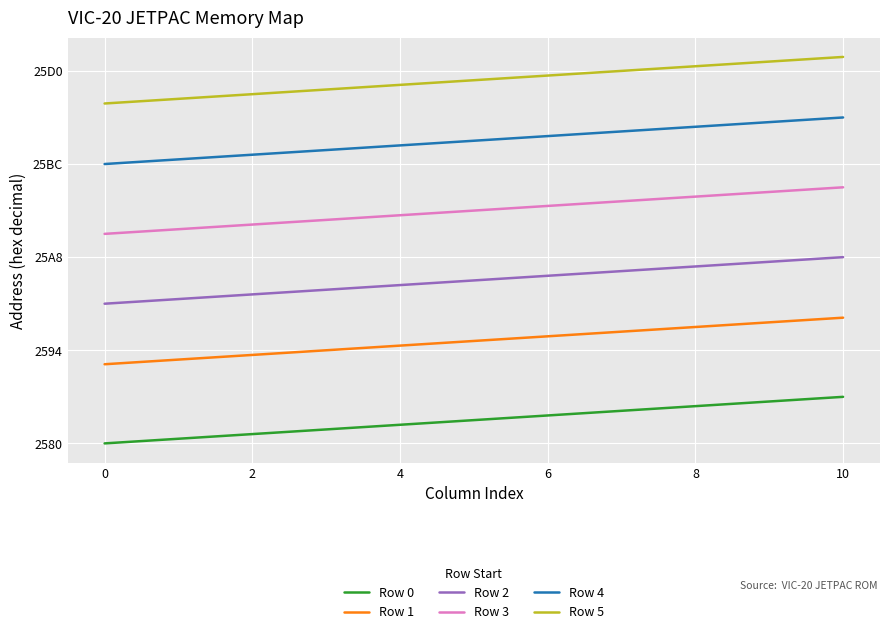

Does the chart display data point markers on the line(s)?

No